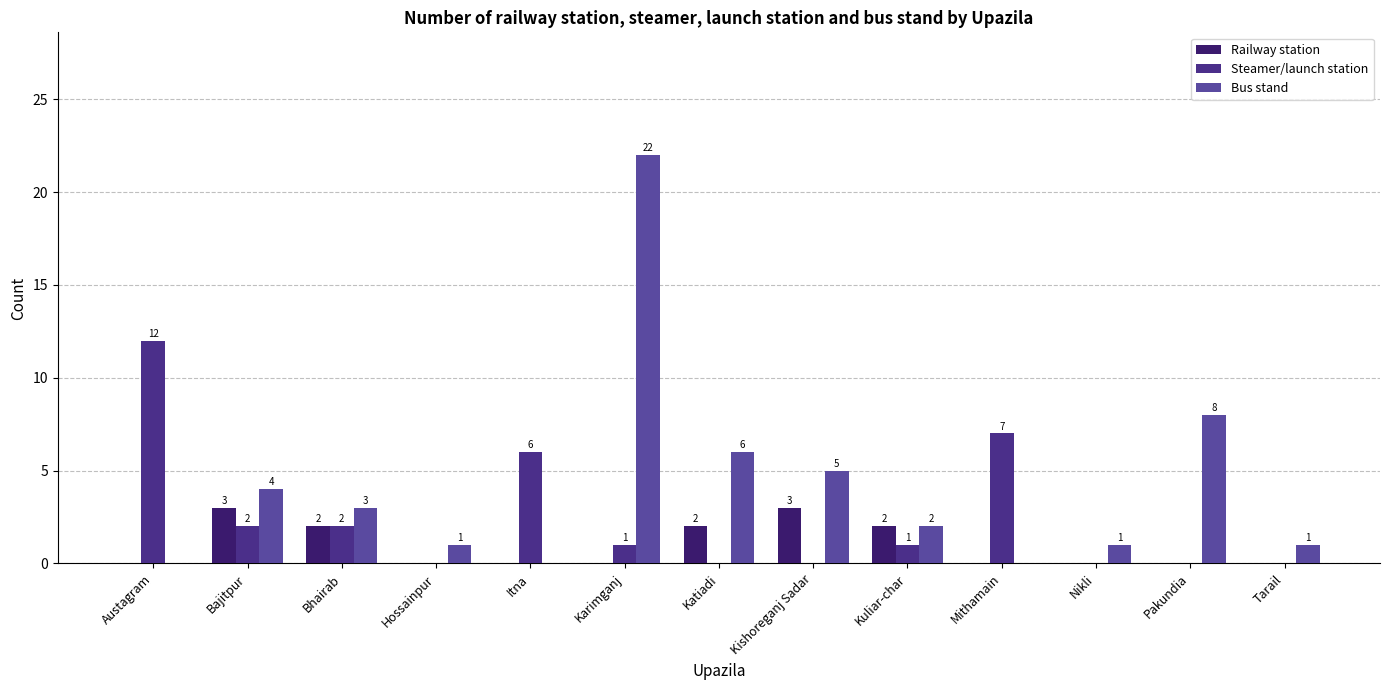

Reading left to right, list all the values displayed in this chart.

Railway station: Austagram=0	Bajitpur=3	Bhairab=2	Hossainpur=0	Itna=0	Karimganj=0	Katiadi=2	Kishoreganj Sadar=3	Kuliar-char=2	Mithamain=0	Nikli=0	Pakundia=0	Tarail=0
Steamer/launch station: Austagram=12	Bajitpur=2	Bhairab=2	Hossainpur=0	Itna=6	Karimganj=1	Katiadi=0	Kishoreganj Sadar=0	Kuliar-char=1	Mithamain=7	Nikli=0	Pakundia=0	Tarail=0
Bus stand: Austagram=0	Bajitpur=4	Bhairab=3	Hossainpur=1	Itna=0	Karimganj=22	Katiadi=6	Kishoreganj Sadar=5	Kuliar-char=2	Mithamain=0	Nikli=1	Pakundia=8	Tarail=1